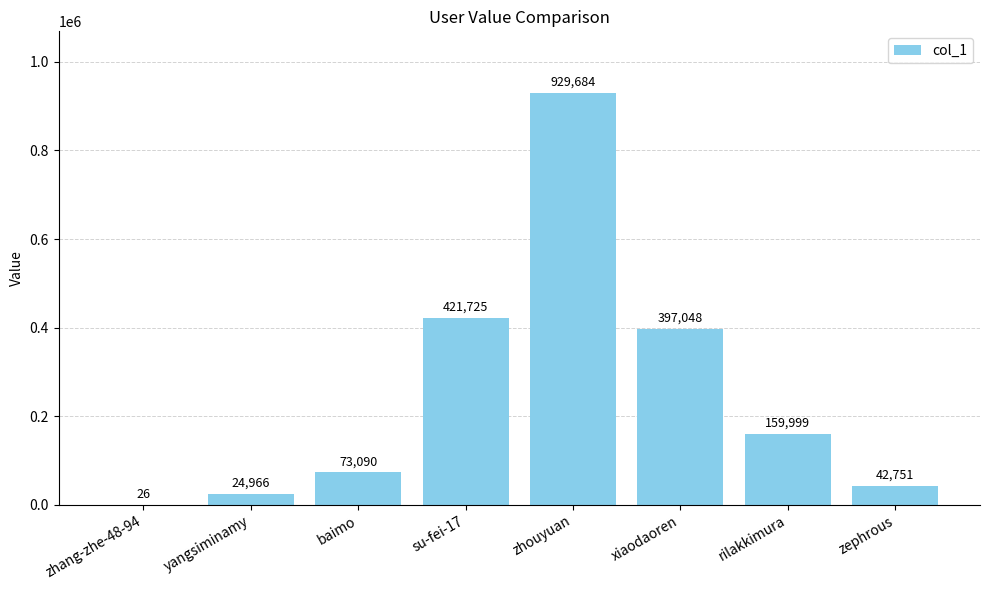

True or false: the data shows 122643 at xiaodaoren.

False